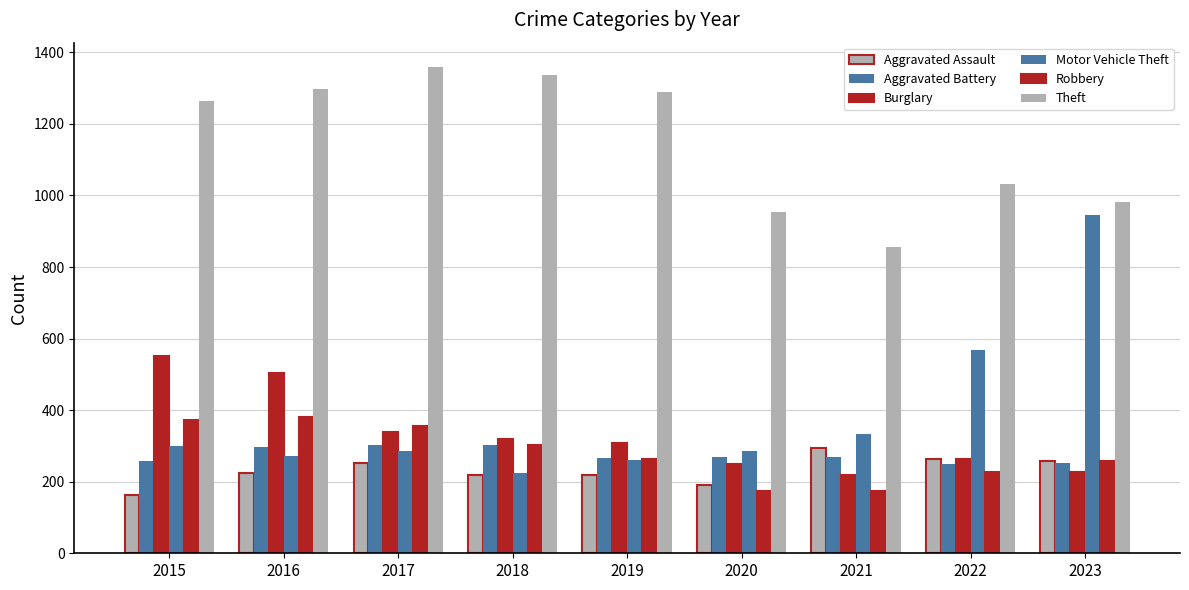

At which label does Aggravated Assault first exceed 225?

2017